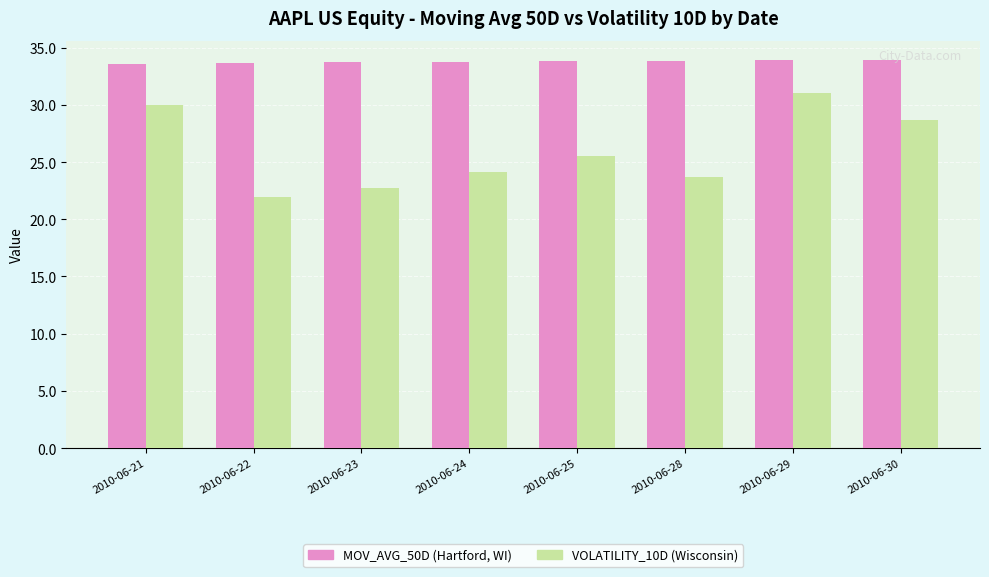

At which category is the sum across all series the highest?

2010-06-29